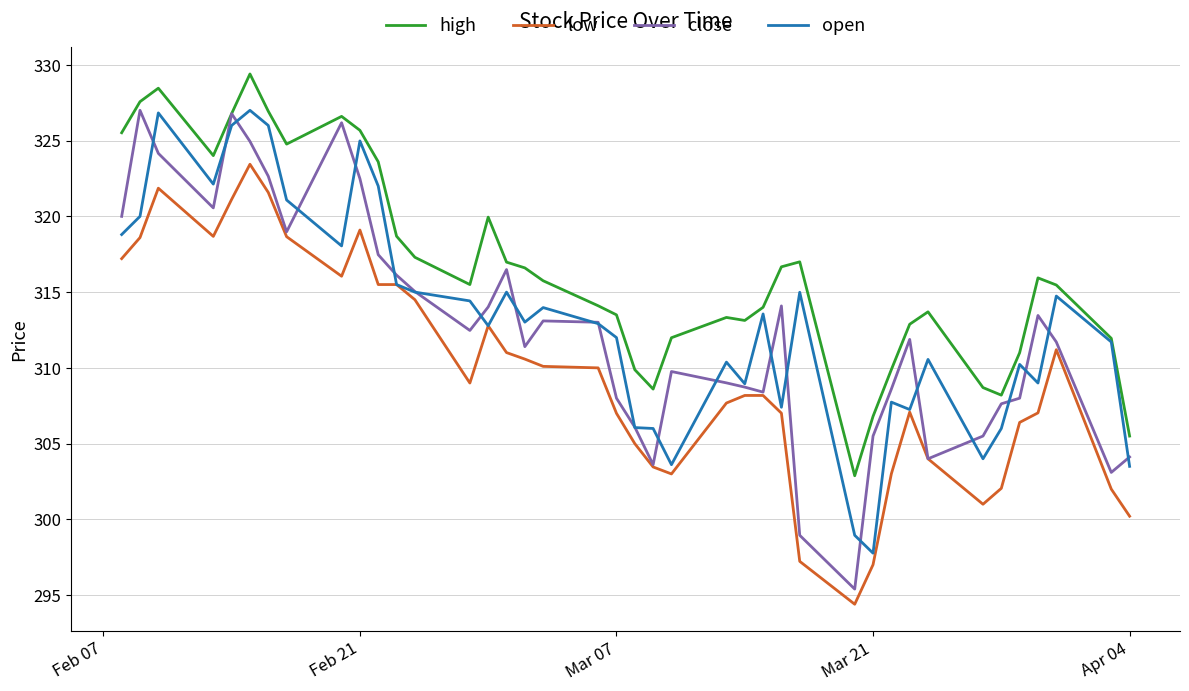

True or false: high and low cross at least once.

False